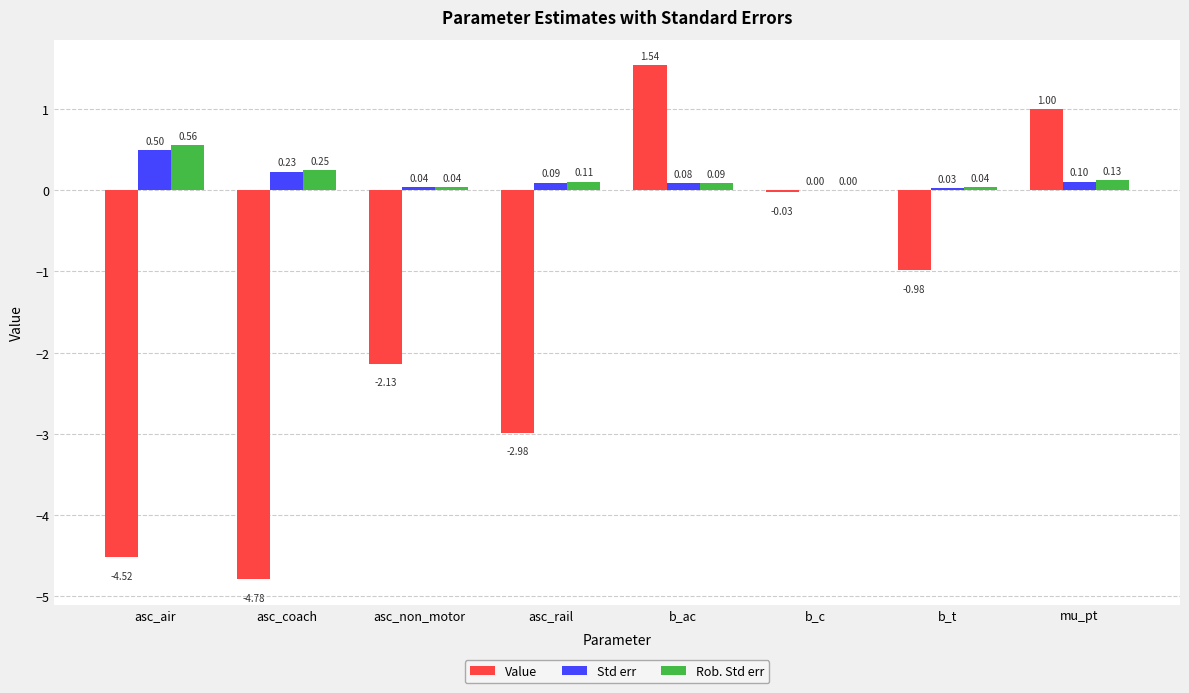

Is the value of Std err at asc_non_motor greater than the value of Value at b_c?

Yes